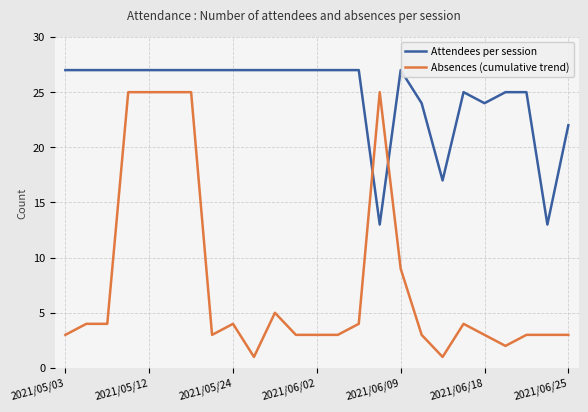

What is the value of the Absences (cumulative trend) point at the 23rd from the left?

3